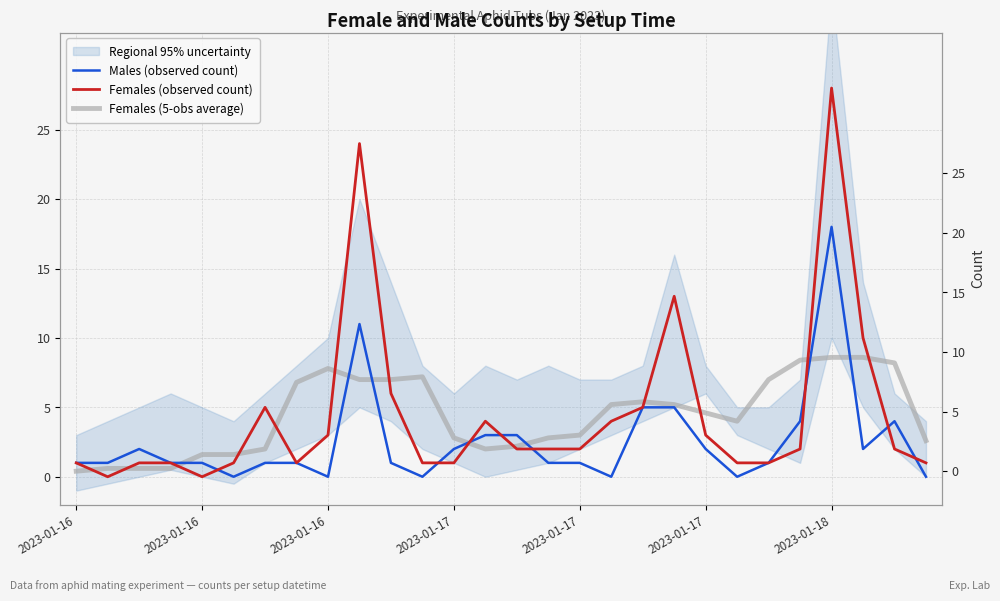

How many lines are shown in the chart?

3